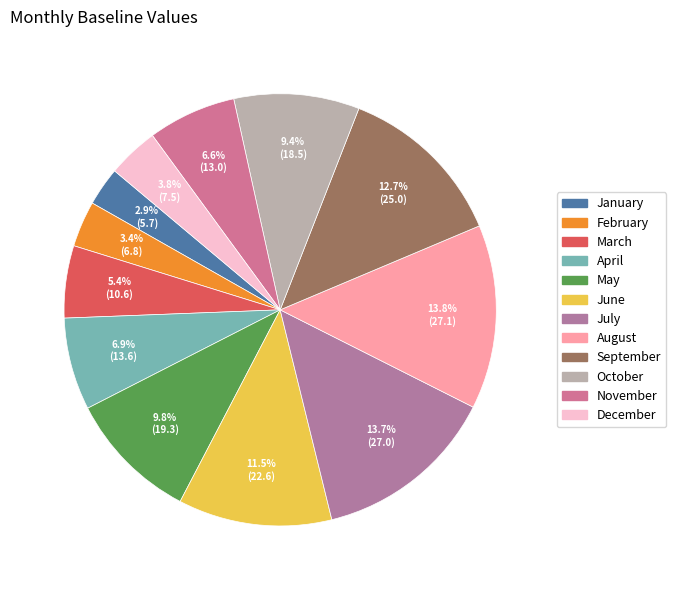

Does February represent more than half of the total?

No